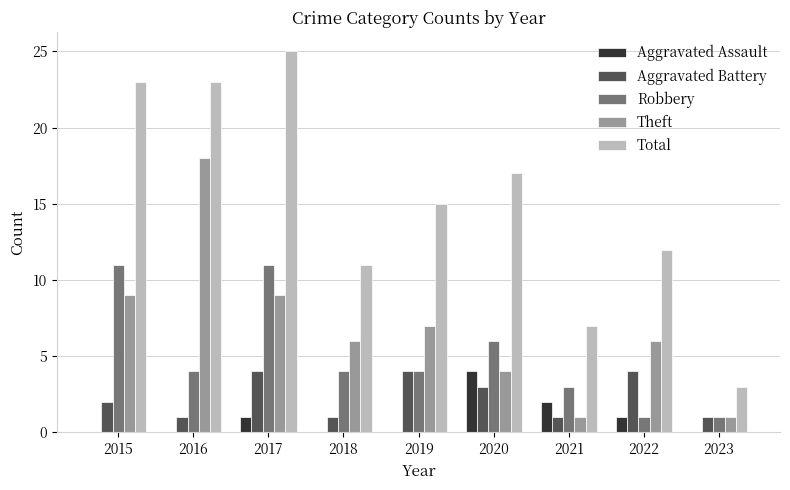

What are all the series names shown in the legend?

Aggravated Assault, Aggravated Battery, Robbery, Theft, Total